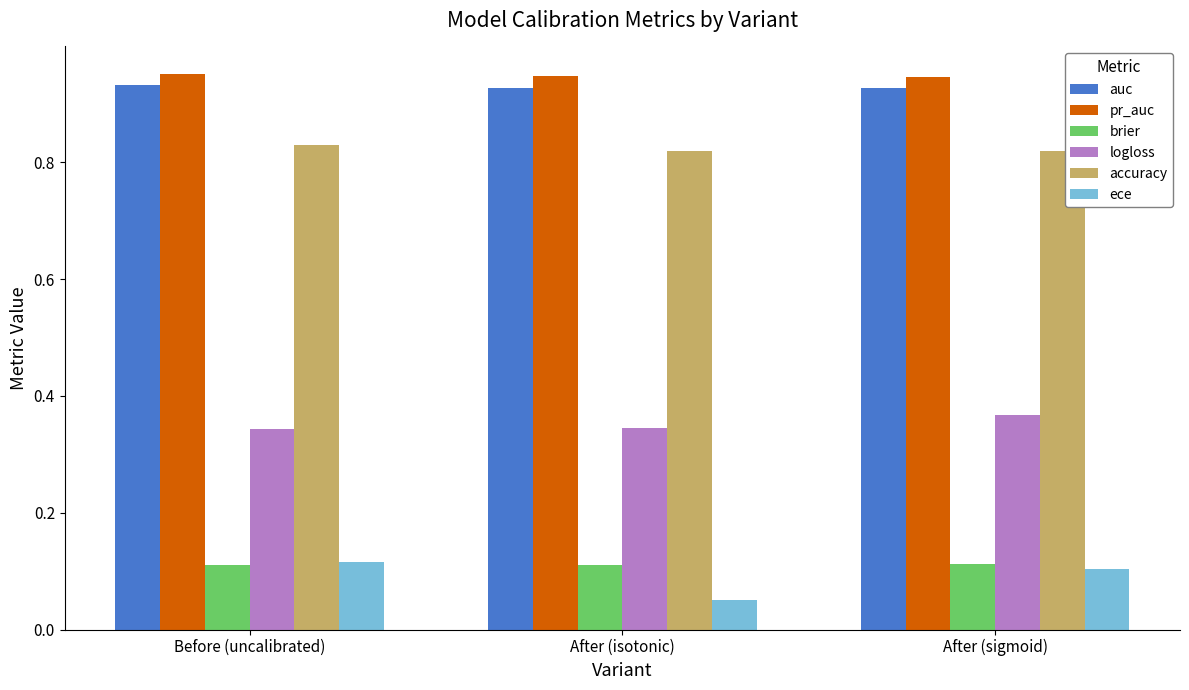

At how many categories does at least one series exceed 0?

3